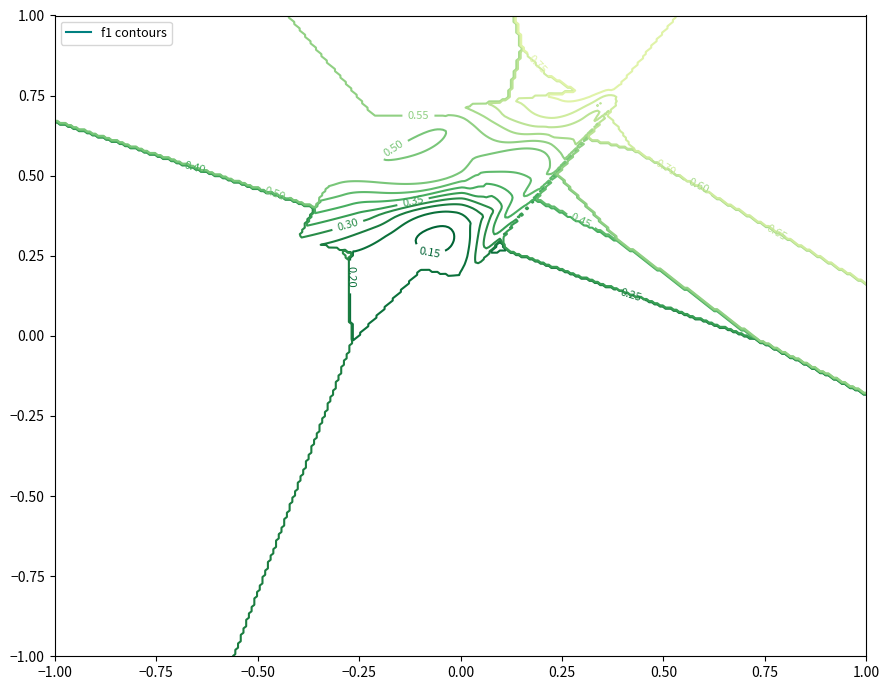

What is the maximum value shown in the chart?

0.8